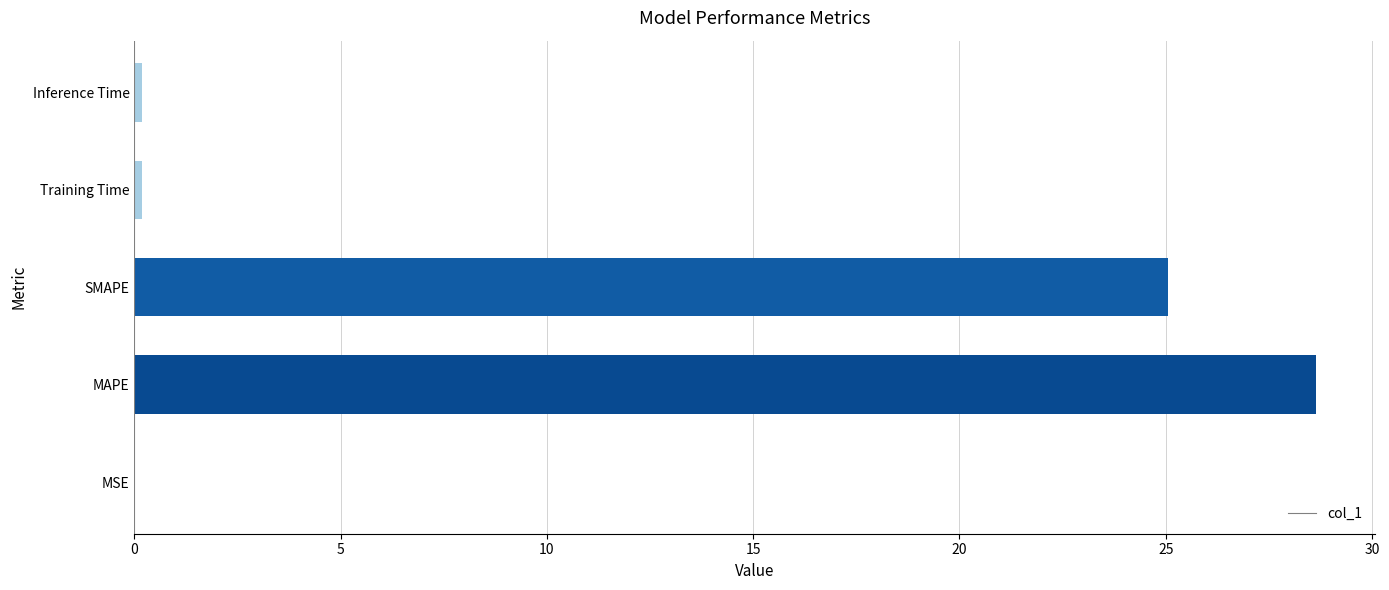

What is the sum of all values?

54.1